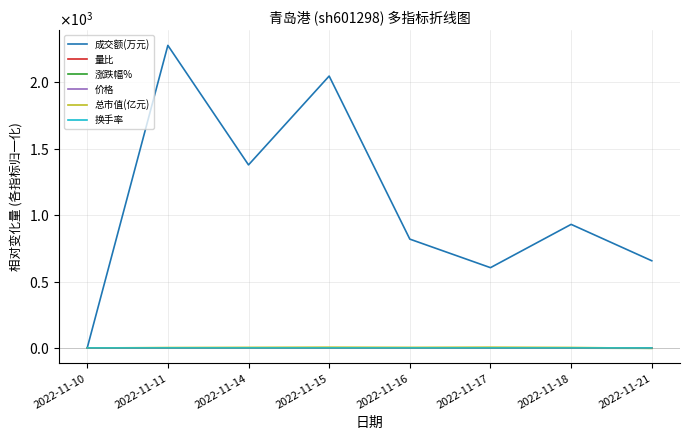

Where does the 成交额(万元) series first go above 931?

2022-11-11